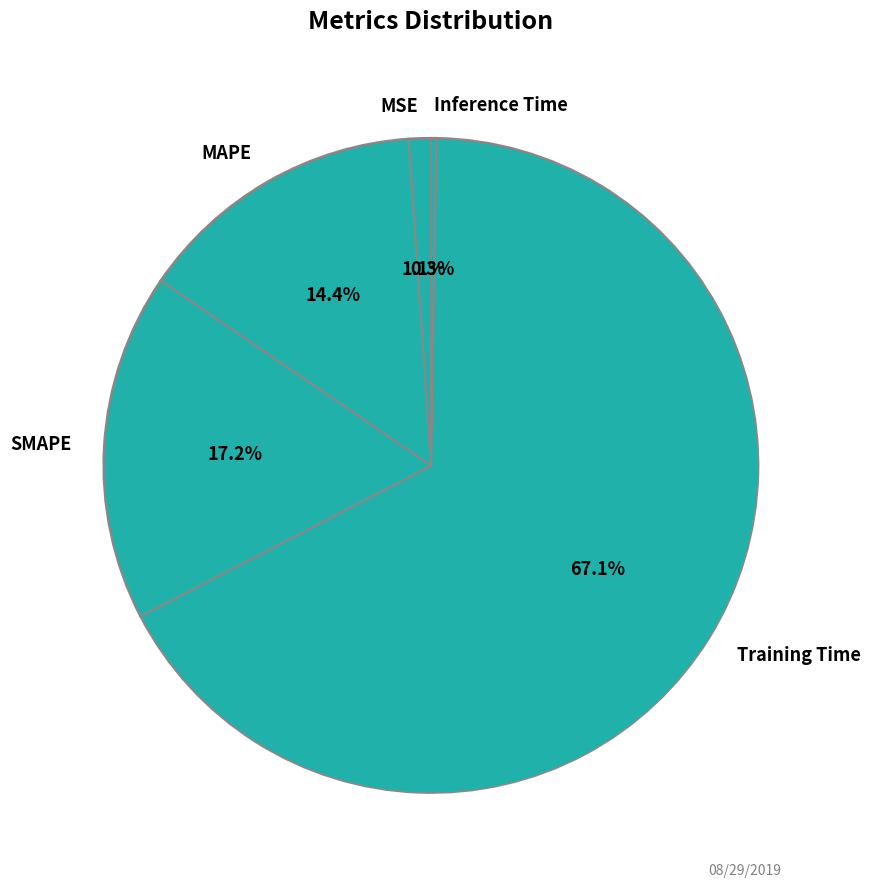

What percentage is NOT represented by SMAPE?

82.8%